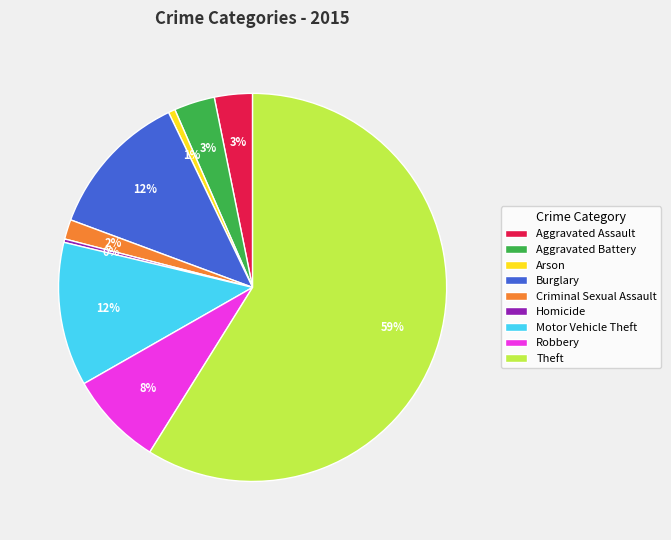

Combined, do Homicide and Arson account for over 50%?

No